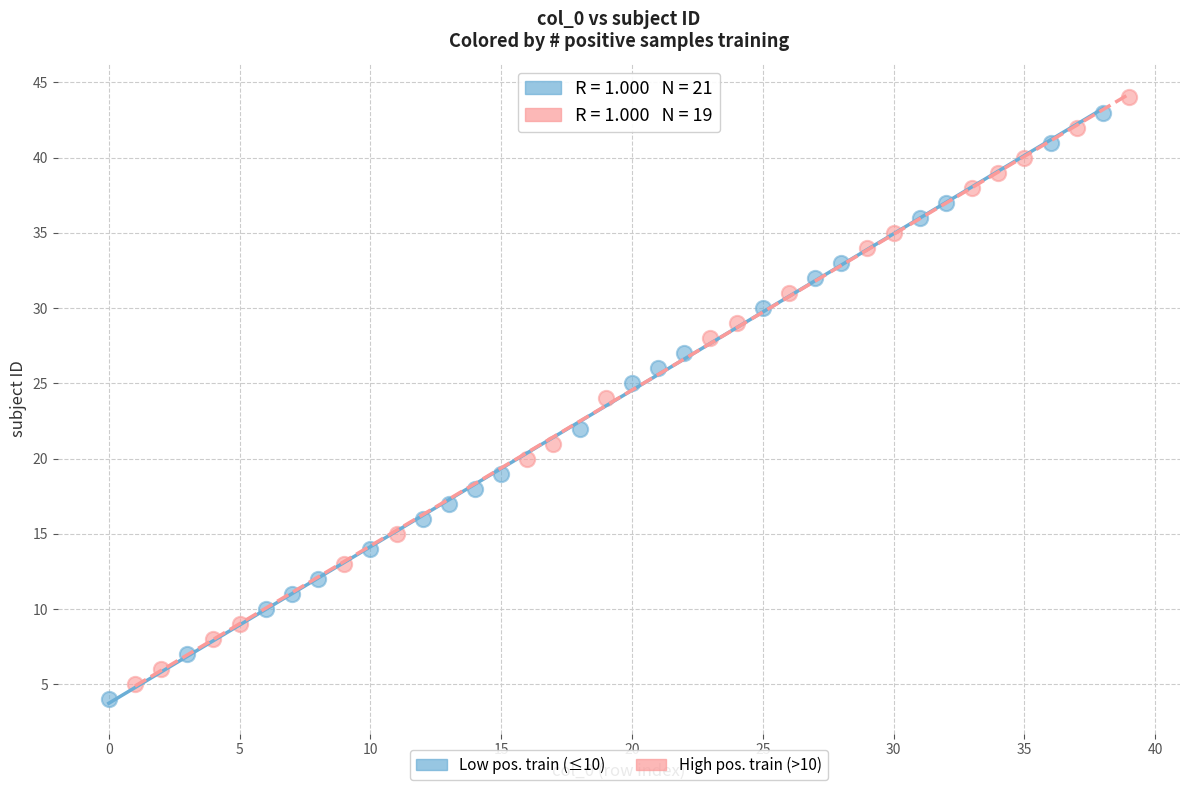

Which series reaches the maximum Y coordinate?

High pos. train (>10)